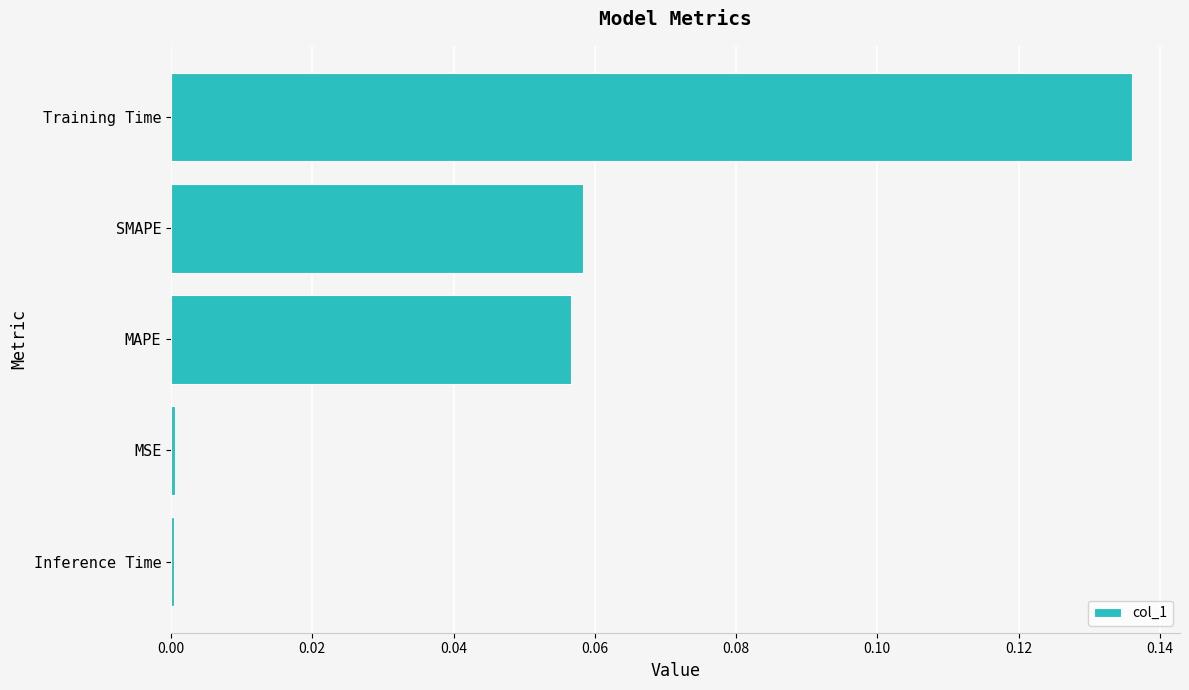

What is the label of the 1st bar from the bottom?

Inference Time